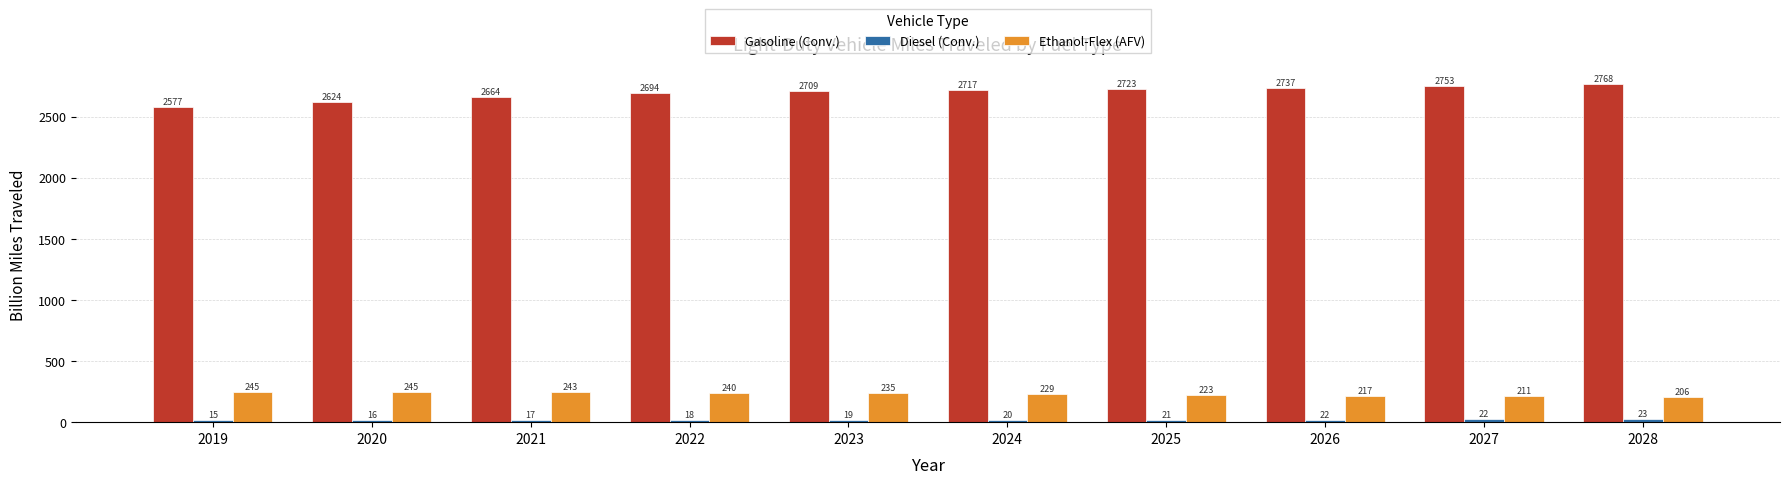

How many distinct data groups are displayed?

3